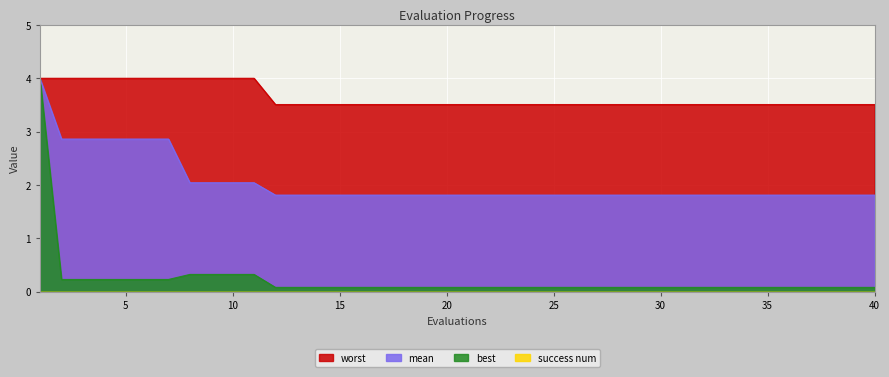

Which series has the largest range (max minus min)?

best